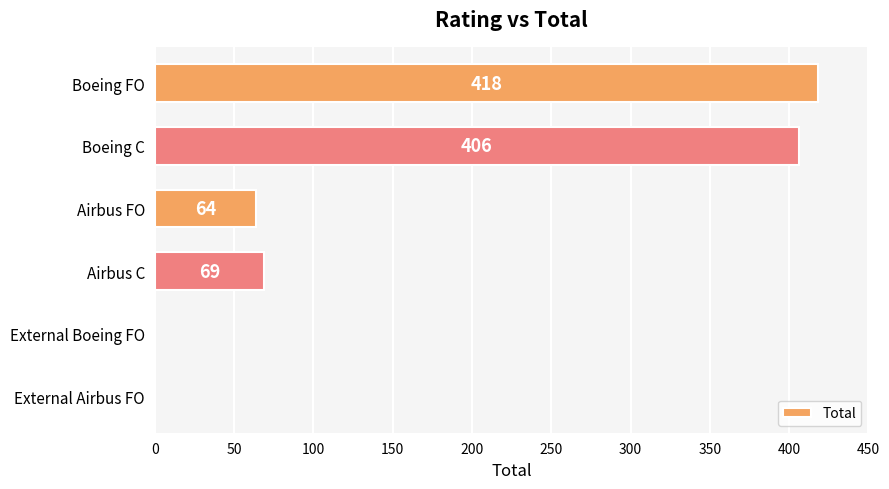

What is the sum of the values at Boeing FO and Airbus FO?

482